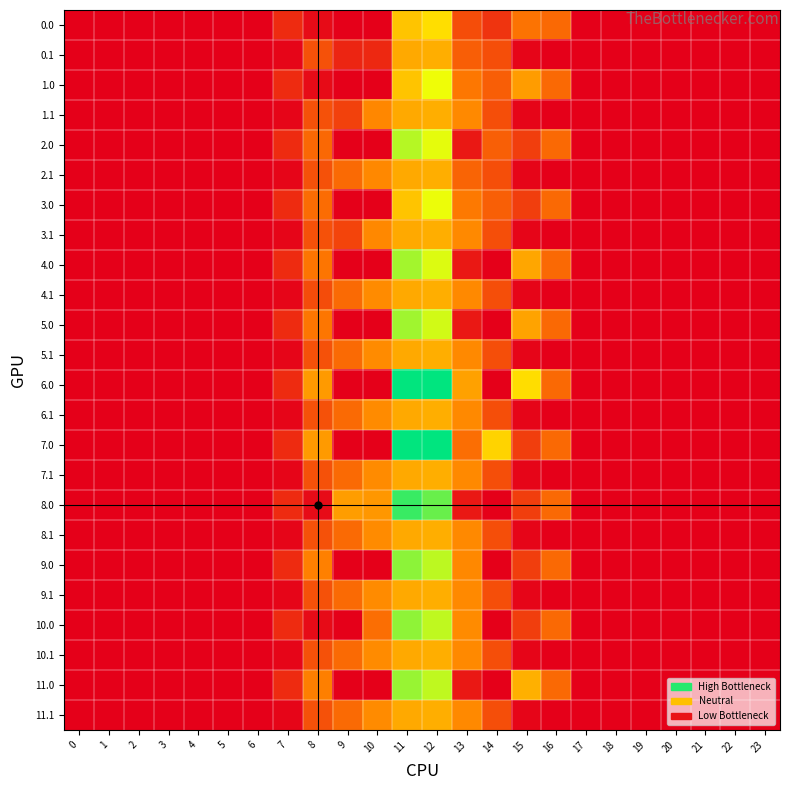

Reading left to right, list all the values displayed in this chart.

0.0: 0=0.0	1=0.0	2=0.0	3=0.0	4=0.0	5=0.0	6=0.0	7=120.6	8=35.0	9=0.0	10=0.0	11=544.3	12=618.3	13=217.2	14=147.3	15=319.8	16=294.5	17=0.0	18=0.0	19=0.0	20=0.0	21=0.0	22=0.0	23=0.0
0.1: 0=0.0	1=0.0	2=0.0	3=0.0	4=0.0	5=0.0	6=0.0	7=17.7	8=227.5	9=104.8	10=114.0	11=471.7	12=485.4	13=262.8	14=219.2	15=17.3	16=0.0	17=0.0	18=0.0	19=0.0	20=0.0	21=0.0	22=0.0	23=0.0
1.0: 0=0.0	1=0.0	2=0.0	3=0.0	4=0.0	5=0.0	6=0.0	7=120.6	8=35.0	9=0.0	10=0.0	11=544.3	12=729.6	13=333.2	14=263.3	15=435.8	16=294.5	17=0.0	18=0.0	19=0.0	20=0.0	21=0.0	22=0.0	23=0.0
1.1: 0=0.0	1=0.0	2=0.0	3=0.0	4=0.0	5=0.0	6=0.0	7=17.7	8=227.5	9=181.2	10=377.0	11=471.7	12=485.4	13=382.7	14=219.2	15=17.3	16=0.0	17=0.0	18=0.0	19=0.0	20=0.0	21=0.0	22=0.0	23=0.0
2.0: 0=0.0	1=0.0	2=0.0	3=0.0	4=0.0	5=0.0	6=0.0	7=120.6	8=291.3	9=0.0	10=0.0	11=811.3	12=744.2	13=70.2	14=267.3	15=172.8	16=294.5	17=0.0	18=0.0	19=0.0	20=0.0	21=0.0	22=0.0	23=0.0
2.1: 0=0.0	1=0.0	2=0.0	3=0.0	4=0.0	5=0.0	6=0.0	7=17.7	8=227.5	9=295.9	10=381.0	11=471.7	12=485.4	13=279.9	14=219.2	15=17.3	16=0.0	17=0.0	18=0.0	19=0.0	20=0.0	21=0.0	22=0.0	23=0.0
3.0: 0=0.0	1=0.0	2=0.0	3=0.0	4=0.0	5=0.0	6=0.0	7=120.6	8=302.0	9=0.0	10=0.0	11=544.3	12=733.5	13=337.2	14=267.3	15=172.8	16=294.5	17=0.0	18=0.0	19=0.0	20=0.0	21=0.0	22=0.0	23=0.0
3.1: 0=0.0	1=0.0	2=0.0	3=0.0	4=0.0	5=0.0	6=0.0	7=17.7	8=227.5	9=193.1	10=381.0	11=471.7	12=485.4	13=382.7	14=219.2	15=17.3	16=0.0	17=0.0	18=0.0	19=0.0	20=0.0	21=0.0	22=0.0	23=0.0
4.0: 0=0.0	1=0.0	2=0.0	3=0.0	4=0.0	5=0.0	6=0.0	7=120.6	8=326.0	9=0.0	10=0.0	11=835.3	12=756.5	13=70.2	14=0.3	15=463.8	16=294.5	17=0.0	18=0.0	19=0.0	20=0.0	21=0.0	22=0.0	23=0.0
4.1: 0=0.0	1=0.0	2=0.0	3=0.0	4=0.0	5=0.0	6=0.0	7=17.7	8=212.6	9=295.9	10=388.1	11=471.7	12=485.4	13=382.7	14=219.2	15=17.3	16=0.0	17=0.0	18=0.0	19=0.0	20=0.0	21=0.0	22=0.0	23=0.0
5.0: 0=0.0	1=0.0	2=0.0	3=0.0	4=0.0	5=0.0	6=0.0	7=120.6	8=330.0	9=0.0	10=0.0	11=839.3	12=772.2	13=70.2	14=0.3	15=455.9	16=294.5	17=0.0	18=0.0	19=0.0	20=0.0	21=0.0	22=0.0	23=0.0
5.1: 0=0.0	1=0.0	2=0.0	3=0.0	4=0.0	5=0.0	6=0.0	7=17.7	8=227.5	9=295.9	10=388.1	11=471.7	12=485.4	13=382.7	14=219.2	15=17.3	16=0.0	17=0.0	18=0.0	19=0.0	20=0.0	21=0.0	22=0.0	23=0.0
6.0: 0=0.0	1=0.0	2=0.0	3=0.0	4=0.0	5=0.0	6=0.0	7=120.6	8=430.3	9=0.0	10=0.0	11=1060.3	12=1063.2	13=450.3	14=0.3	15=615.9	16=294.5	17=0.0	18=0.0	19=0.0	20=0.0	21=0.0	22=0.0	23=0.0
6.1: 0=0.0	1=0.0	2=0.0	3=0.0	4=0.0	5=0.0	6=0.0	7=17.7	8=227.5	9=295.9	10=388.1	11=471.7	12=485.4	13=382.7	14=219.2	15=17.3	16=0.0	17=0.0	18=0.0	19=0.0	20=0.0	21=0.0	22=0.0	23=0.0
7.0: 0=0.0	1=0.0	2=0.0	3=0.0	4=0.0	5=0.0	6=0.0	7=120.6	8=430.3	9=0.0	10=0.0	11=1060.3	12=1063.2	13=307.3	14=586.3	15=172.8	16=294.5	17=0.0	18=0.0	19=0.0	20=0.0	21=0.0	22=0.0	23=0.0
7.1: 0=0.0	1=0.0	2=0.0	3=0.0	4=0.0	5=0.0	6=0.0	7=17.7	8=227.5	9=295.9	10=388.1	11=471.7	12=485.4	13=382.7	14=219.2	15=17.3	16=0.0	17=0.0	18=0.0	19=0.0	20=0.0	21=0.0	22=0.0	23=0.0
8.0: 0=0.0	1=0.0	2=0.0	3=0.0	4=0.0	5=0.0	6=0.0	7=120.6	8=35.0	9=439.0	10=421.3	11=983.3	12=916.2	13=70.2	14=0.3	15=172.8	16=294.5	17=0.0	18=0.0	19=0.0	20=0.0	21=0.0	22=0.0	23=0.0
8.1: 0=0.0	1=0.0	2=0.0	3=0.0	4=0.0	5=0.0	6=0.0	7=17.7	8=227.5	9=295.9	10=388.1	11=471.7	12=485.4	13=382.7	14=219.2	15=17.3	16=0.0	17=0.0	18=0.0	19=0.0	20=0.0	21=0.0	22=0.0	23=0.0
9.0: 0=0.0	1=0.0	2=0.0	3=0.0	4=0.0	5=0.0	6=0.0	7=120.6	8=358.0	9=0.0	10=0.0	11=867.3	12=800.2	13=380.2	14=0.3	15=172.8	16=294.5	17=0.0	18=0.0	19=0.0	20=0.0	21=0.0	22=0.0	23=0.0
9.1: 0=0.0	1=0.0	2=0.0	3=0.0	4=0.0	5=0.0	6=0.0	7=17.7	8=227.5	9=295.9	10=388.1	11=471.7	12=485.4	13=382.7	14=219.2	15=17.3	16=0.0	17=0.0	18=0.0	19=0.0	20=0.0	21=0.0	22=0.0	23=0.0
10.0: 0=0.0	1=0.0	2=0.0	3=0.0	4=0.0	5=0.0	6=0.0	7=120.6	8=35.0	9=0.0	10=306.1	11=863.3	12=796.2	13=389.2	14=0.3	15=172.8	16=294.5	17=0.0	18=0.0	19=0.0	20=0.0	21=0.0	22=0.0	23=0.0
10.1: 0=0.0	1=0.0	2=0.0	3=0.0	4=0.0	5=0.0	6=0.0	7=17.7	8=227.5	9=295.9	10=388.1	11=471.7	12=485.4	13=382.7	14=219.2	15=17.3	16=0.0	17=0.0	18=0.0	19=0.0	20=0.0	21=0.0	22=0.0	23=0.0
11.0: 0=0.0	1=0.0	2=0.0	3=0.0	4=0.0	5=0.0	6=0.0	7=120.6	8=354.0	9=0.0	10=0.0	11=850.4	12=796.2	13=70.2	14=0.3	15=491.8	16=294.5	17=0.0	18=0.0	19=0.0	20=0.0	21=0.0	22=0.0	23=0.0
11.1: 0=0.0	1=0.0	2=0.0	3=0.0	4=0.0	5=0.0	6=0.0	7=17.7	8=227.5	9=295.9	10=388.1	11=471.7	12=485.4	13=382.7	14=219.2	15=17.3	16=0.0	17=0.0	18=0.0	19=0.0	20=0.0	21=0.0	22=0.0	23=0.0